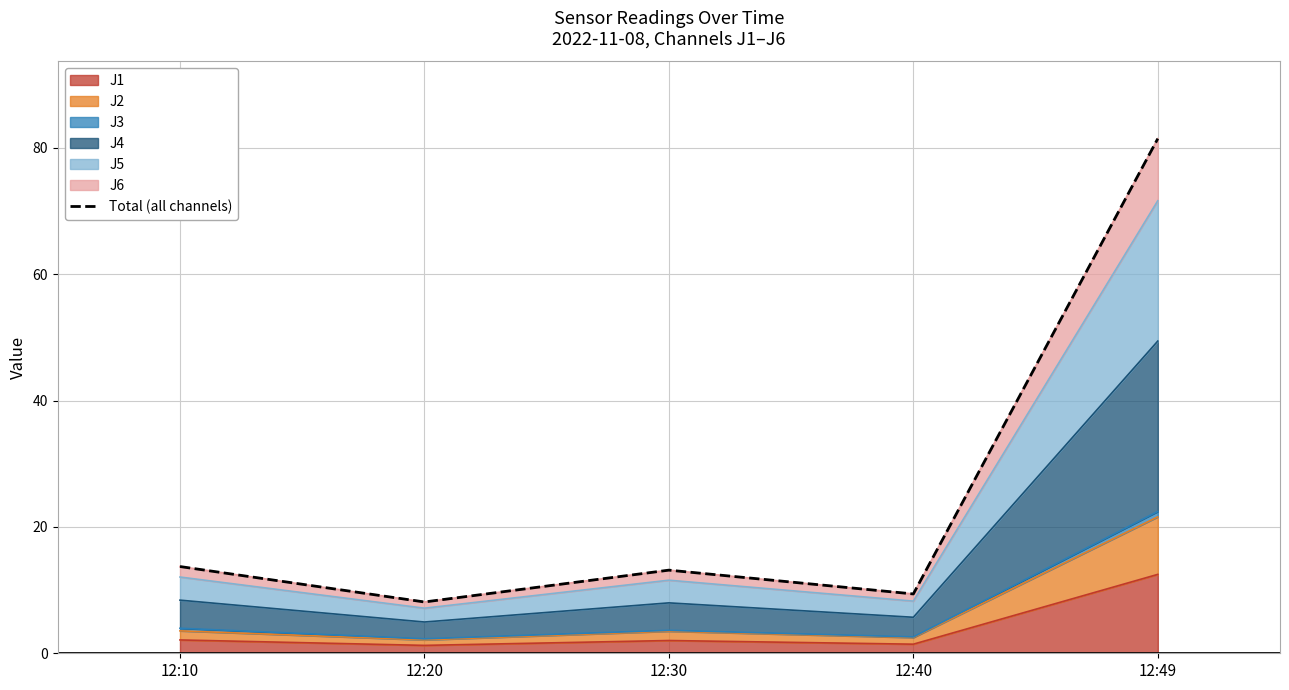

The value at 12:30 is 13.2. True or false?

True